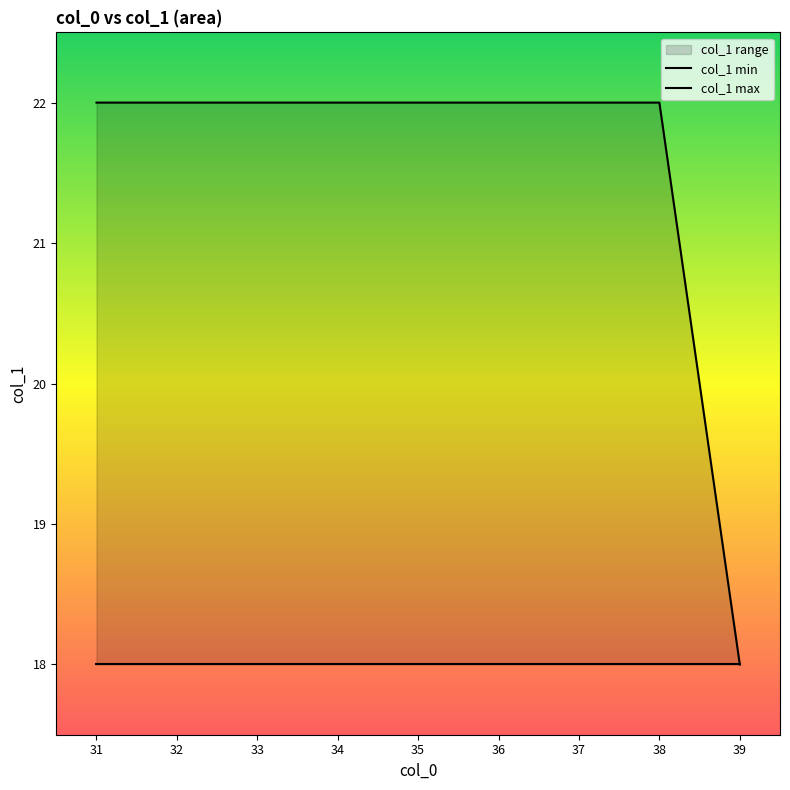

How many categories are shown in the chart?

9